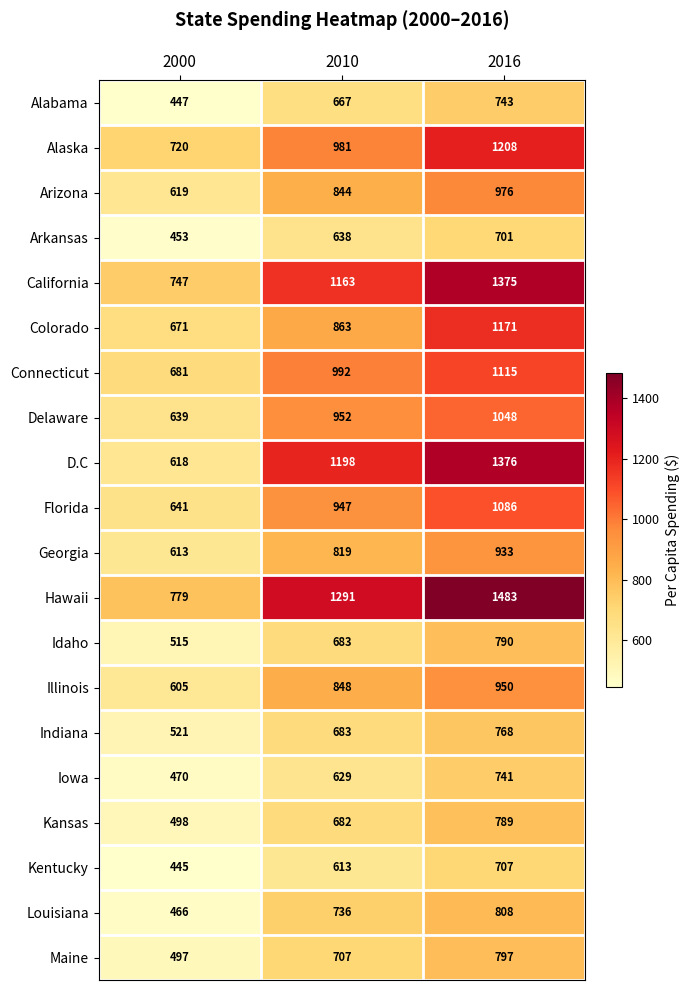

Rank the categories by Indiana value from highest to lowest.

2016, 2010, 2000